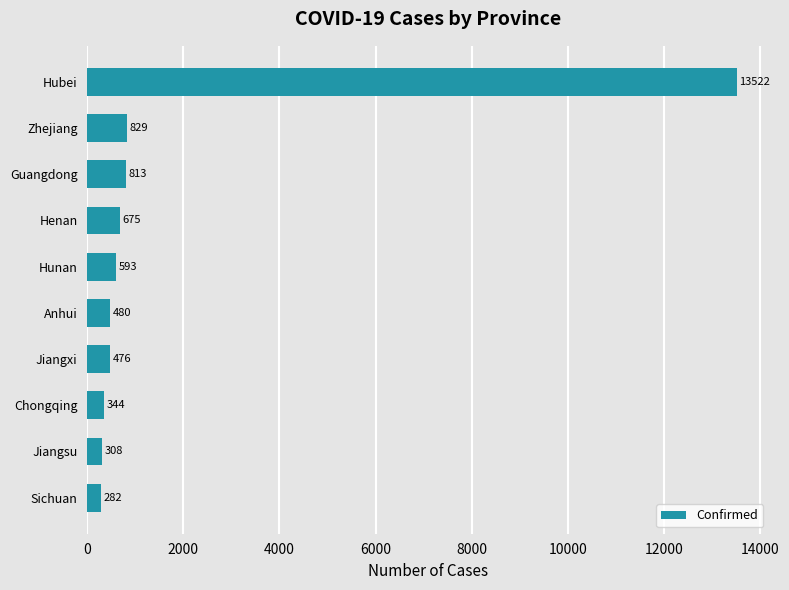

What is the minimum value shown in the chart?

282